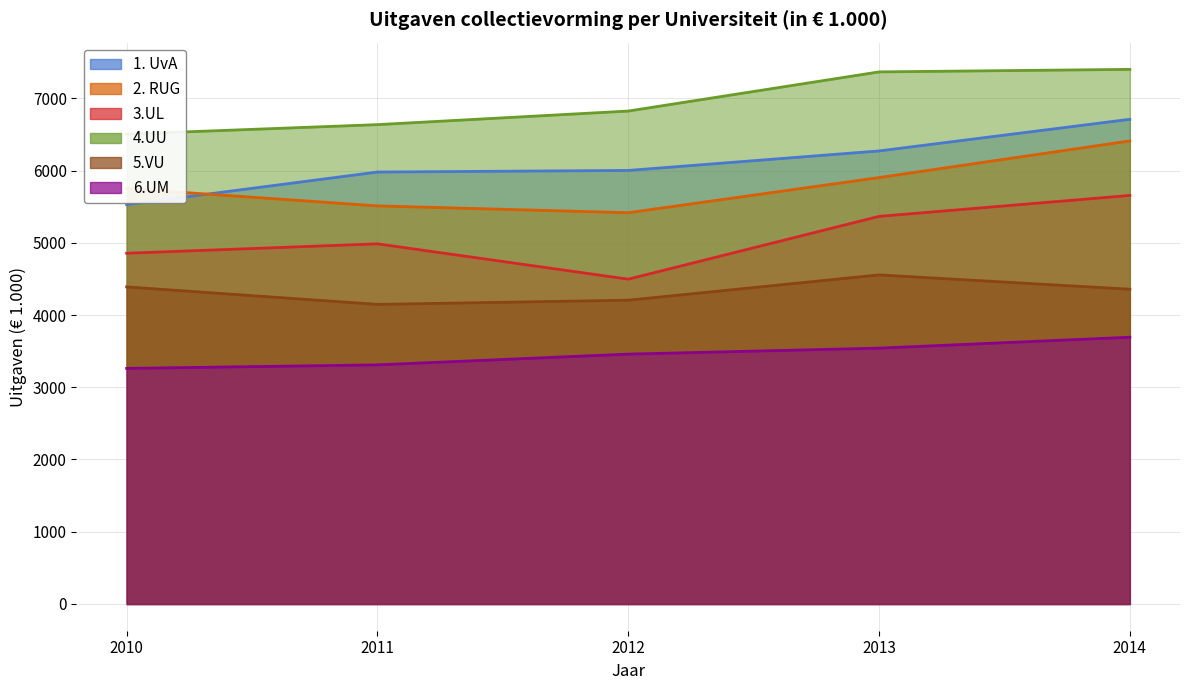

True or false: 3.UL and 1. UvA intersect in this chart.

False